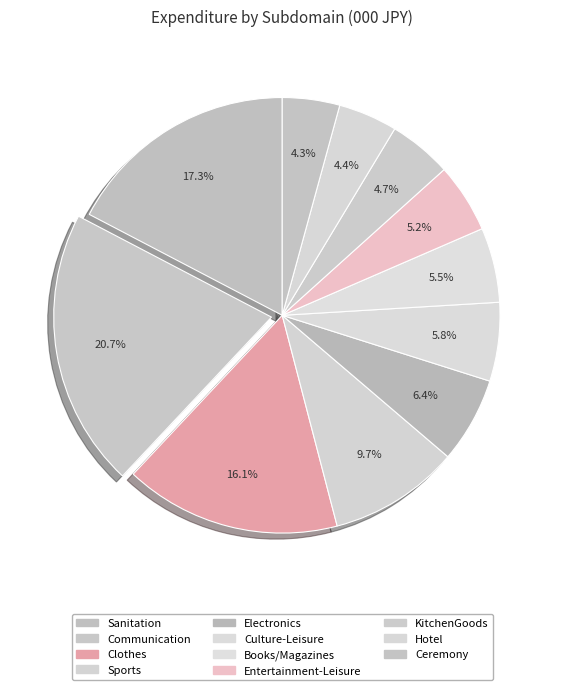

True or false: Clothes accounts for 16% of the total.

True